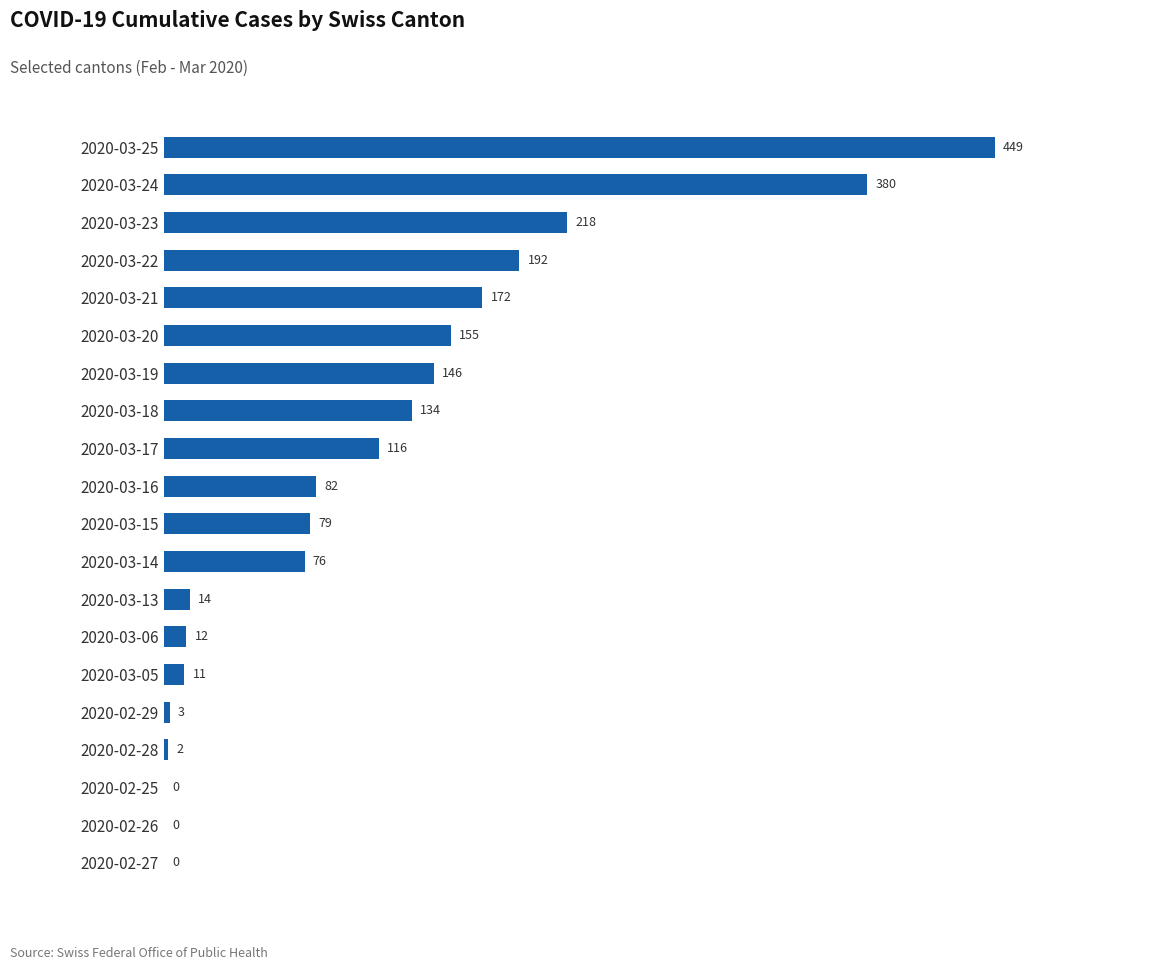

Reading top to bottom, transcribe all the data shown in this chart.

2020-03-25=449	2020-03-24=380	2020-03-23=218	2020-03-22=192	2020-03-21=172	2020-03-20=155	2020-03-19=146	2020-03-18=134	2020-03-17=116	2020-03-16=82	2020-03-15=79	2020-03-14=76	2020-03-13=14	2020-03-06=12	2020-03-05=11	2020-02-29=3	2020-02-28=2	2020-02-25=0	2020-02-26=0	2020-02-27=0